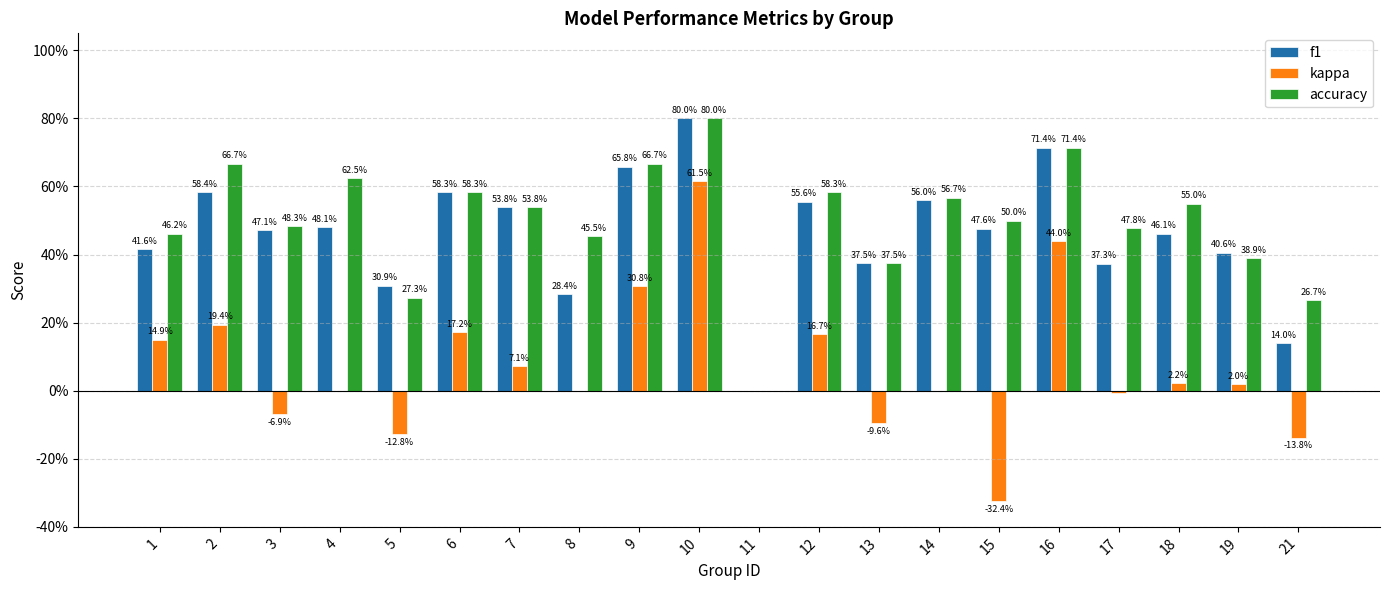

What are all the series names shown in the legend?

f1, kappa, accuracy